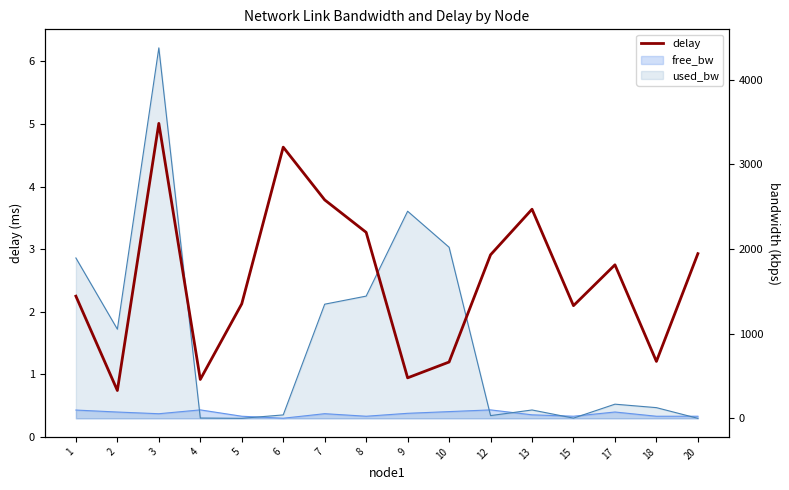

Reading left to right, transcribe all the data shown in this chart.

1=2.2	2=0.7	3=5.0	4=0.9	5=2.1	6=4.6	7=3.8	8=3.3	9=0.9	10=1.2	12=2.9	13=3.6	15=2.1	17=2.7	18=1.2	20=2.9